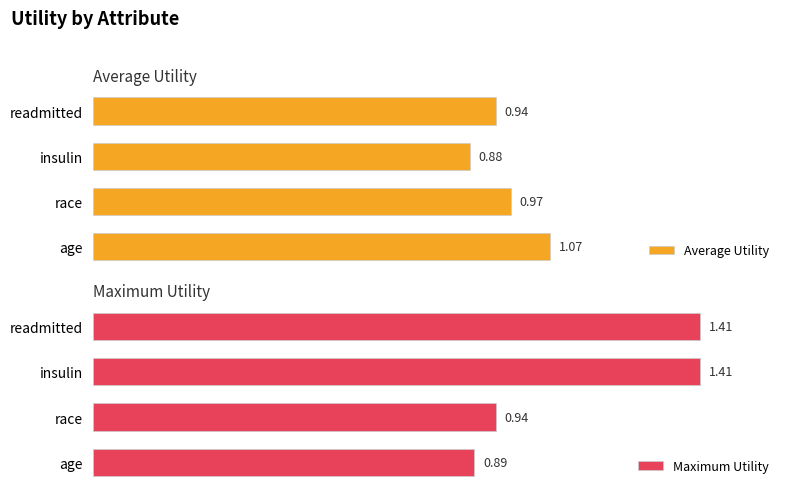

What is the lowest value of the Average Utility series?

0.9